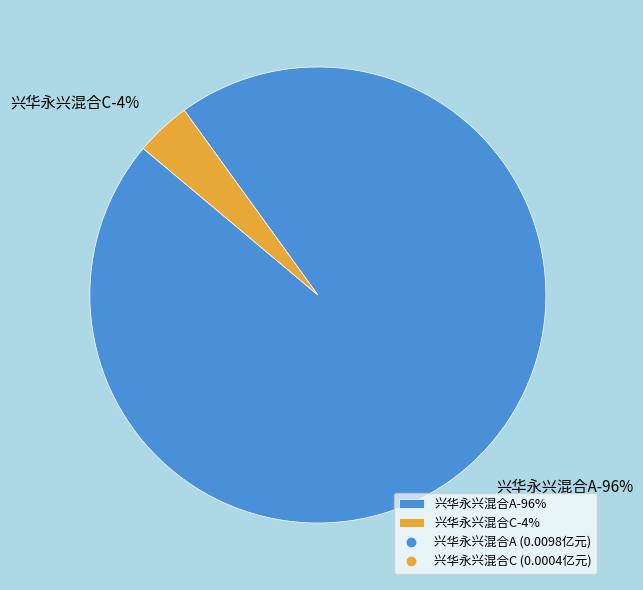

To the nearest percent, what percentage of the pie is 兴华永兴混合C?

4%